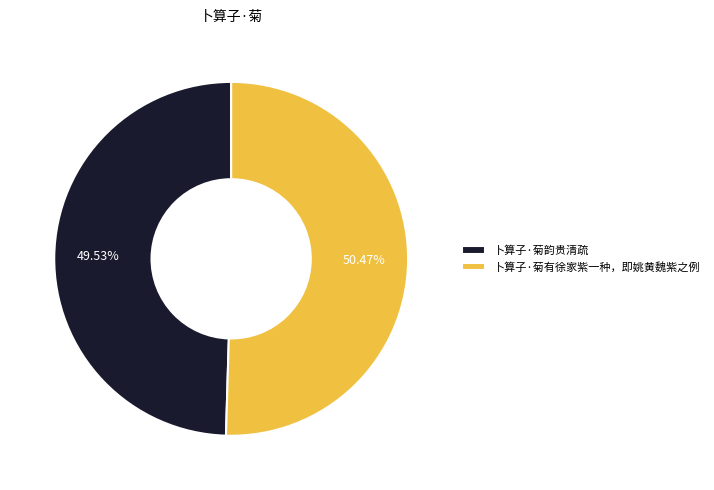

True or false: 卜算子·菊韵贵清疏 accounts for 60% of the total.

False